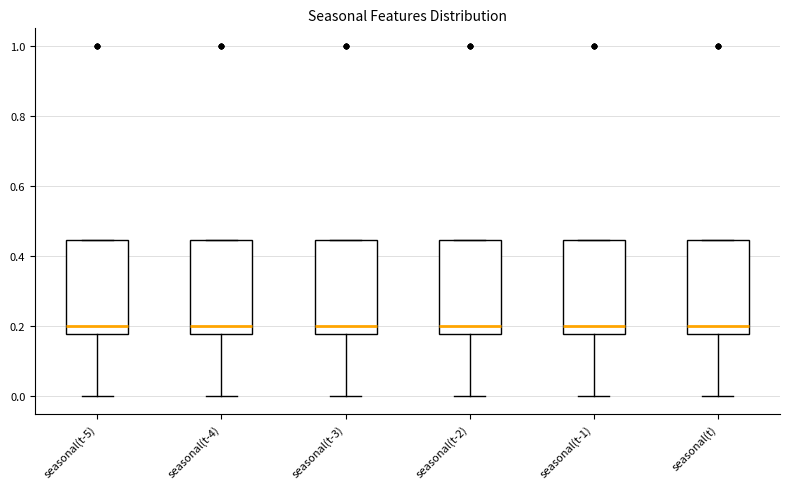

Reading left to right, transcribe this box plot: for each box, give where its median line is, the range the box spans, and where its two whiskers end, as read against the y-axis. The values are not printed on the chart, so give them approximately, as read against the axis.

seasonal(t-5): median 0.20, box 0.18 to 0.44, whiskers 0.00 to 0.44
seasonal(t-4): median 0.20, box 0.18 to 0.44, whiskers 0.00 to 0.44
seasonal(t-3): median 0.20, box 0.18 to 0.44, whiskers 0.00 to 0.44
seasonal(t-2): median 0.20, box 0.18 to 0.44, whiskers 0.00 to 0.44
seasonal(t-1): median 0.20, box 0.18 to 0.44, whiskers 0.00 to 0.44
seasonal(t): median 0.20, box 0.18 to 0.44, whiskers 0.00 to 0.44